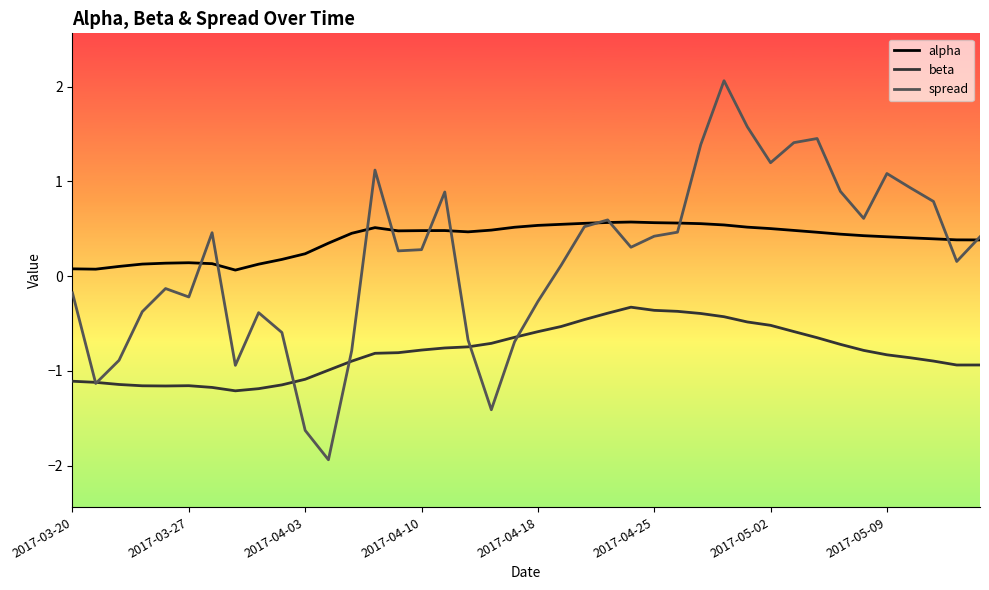

List the series in order of their peak value, highest first.

spread, alpha, beta